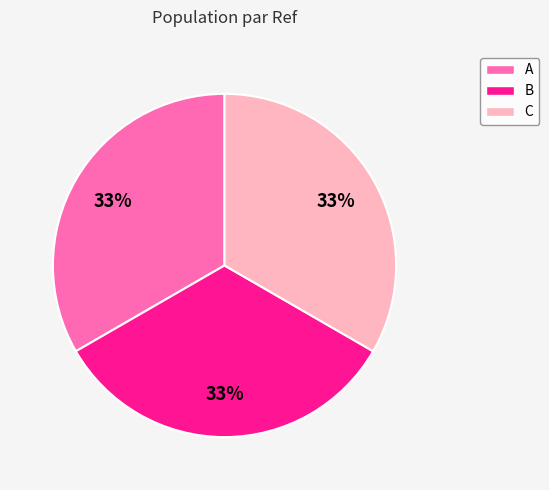

To the nearest percent, what is the combined percentage of B and A?

67%